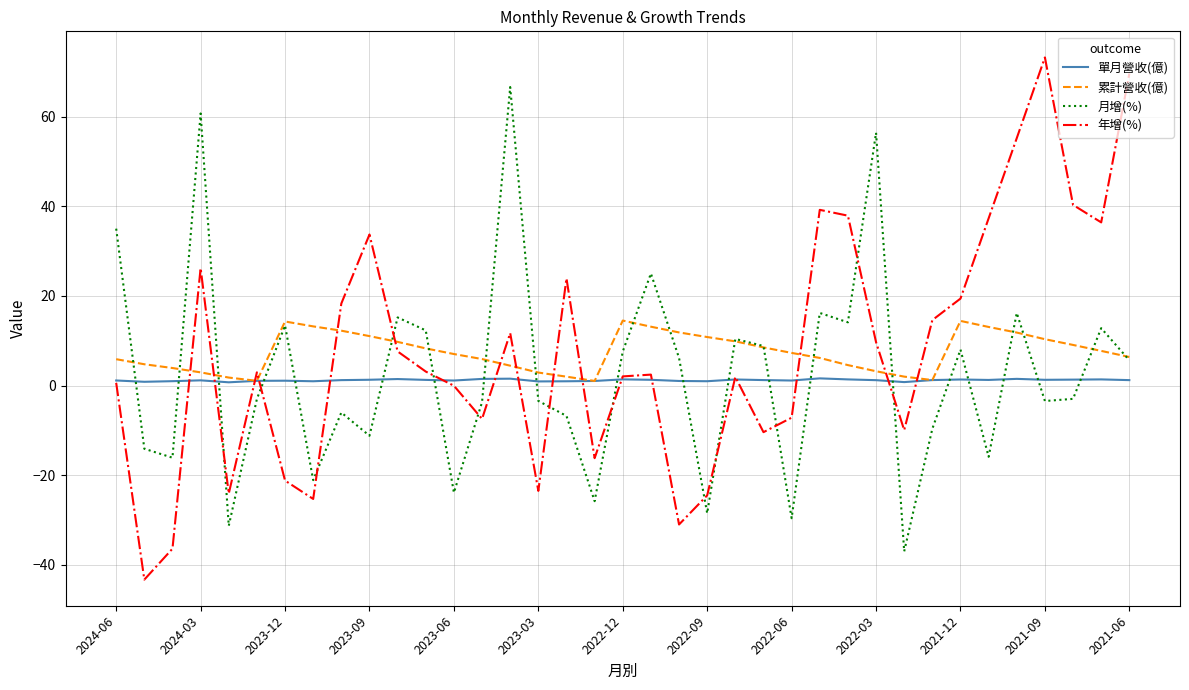

True or false: 單月營收(億) and 月增(%) cross at least once.

True